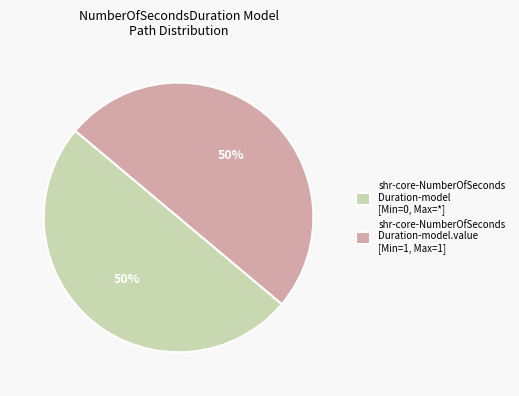

Approximately how many times larger is the value at shr-core-NumberOfSeconds Duration-model.value [Min=1, Max=1] compared to shr-core-NumberOfSeconds Duration-model [Min=0, Max=*]?

1.0